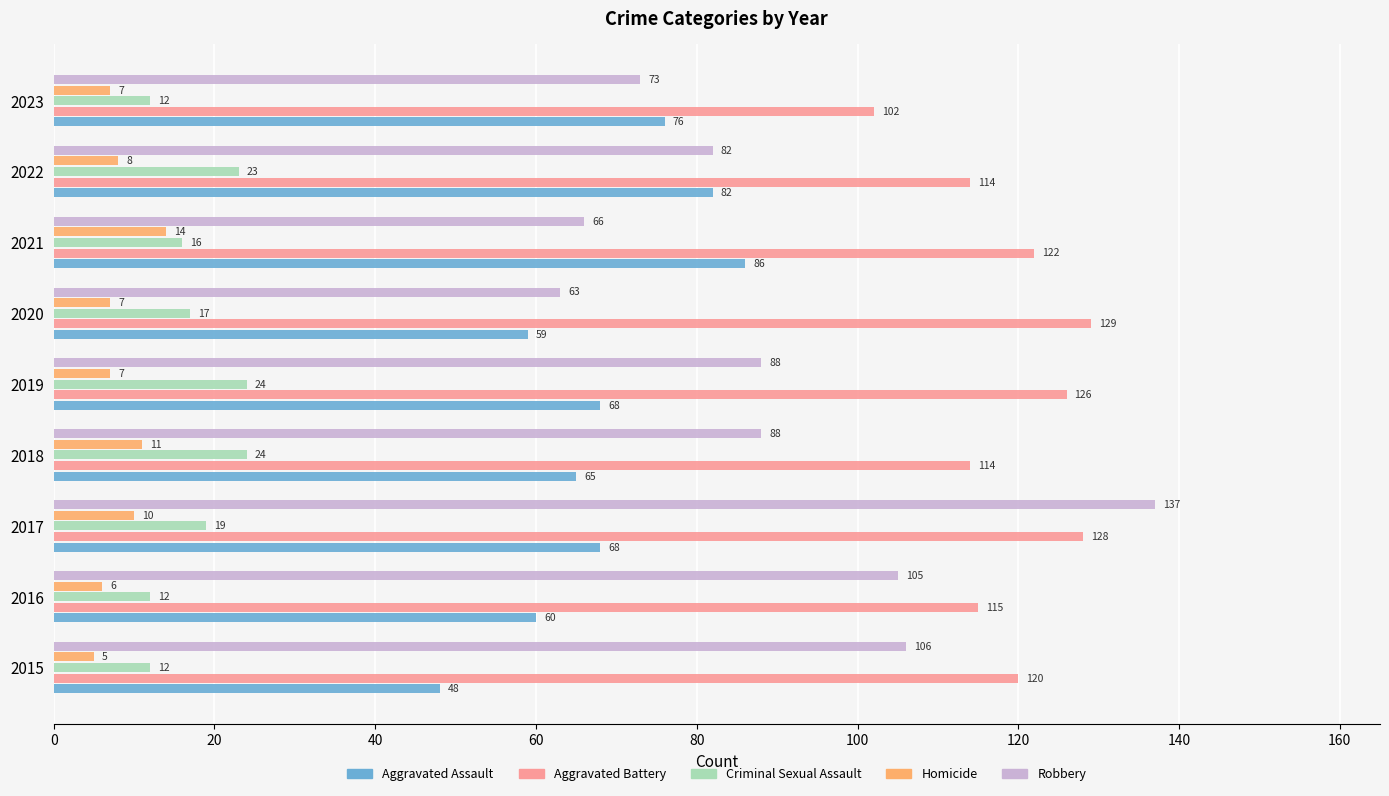

At which category does the chart reach its peak across all series?

2017